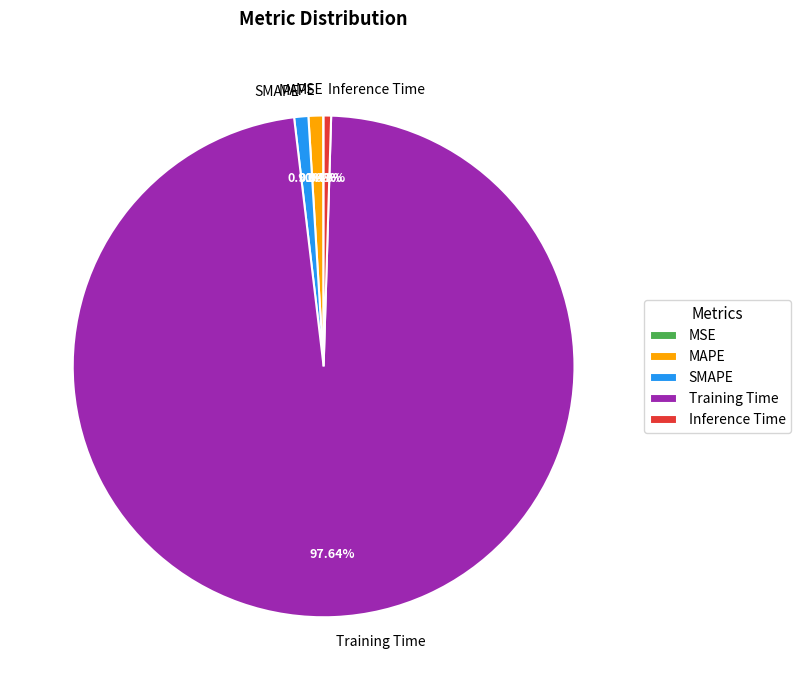

Which category has the biggest portion of the pie?

Training Time